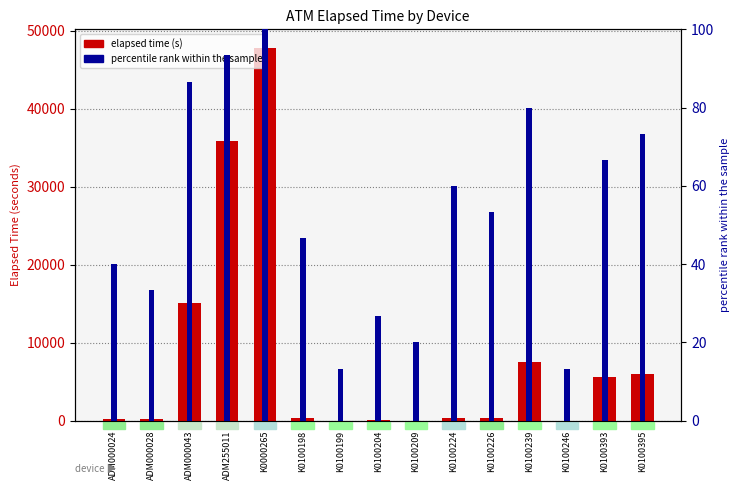

Which category has the lowest value in the elapsed time (s) series?

K0100199